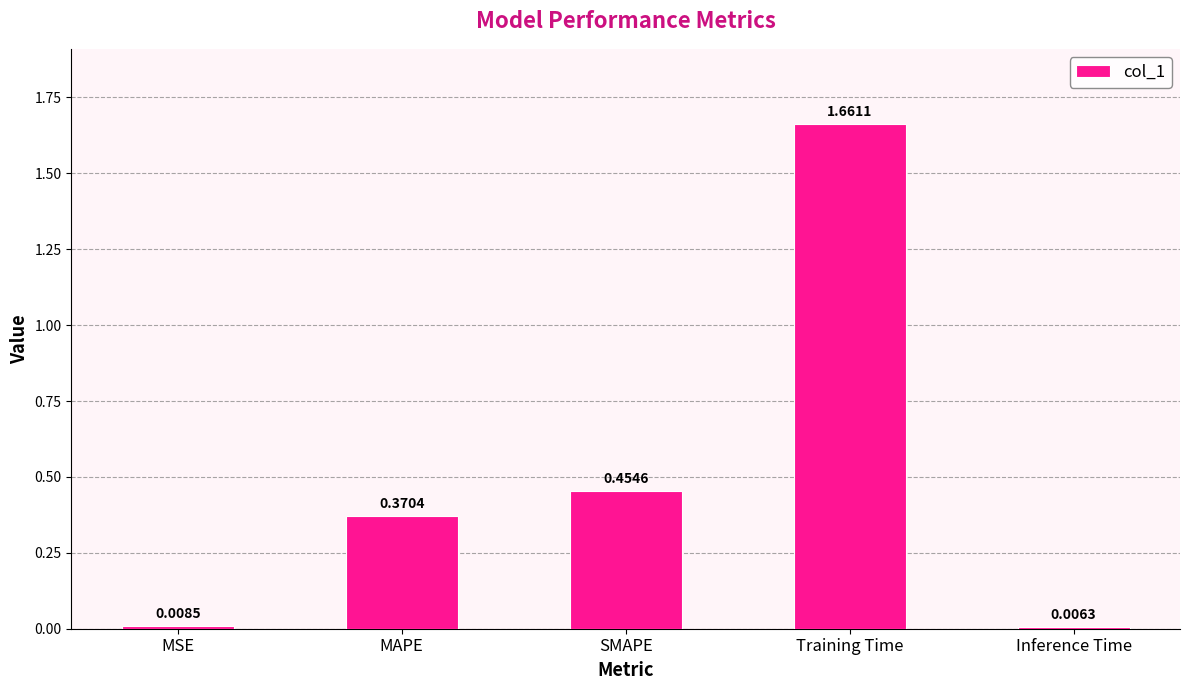

Between SMAPE and MAPE, which is larger?

SMAPE